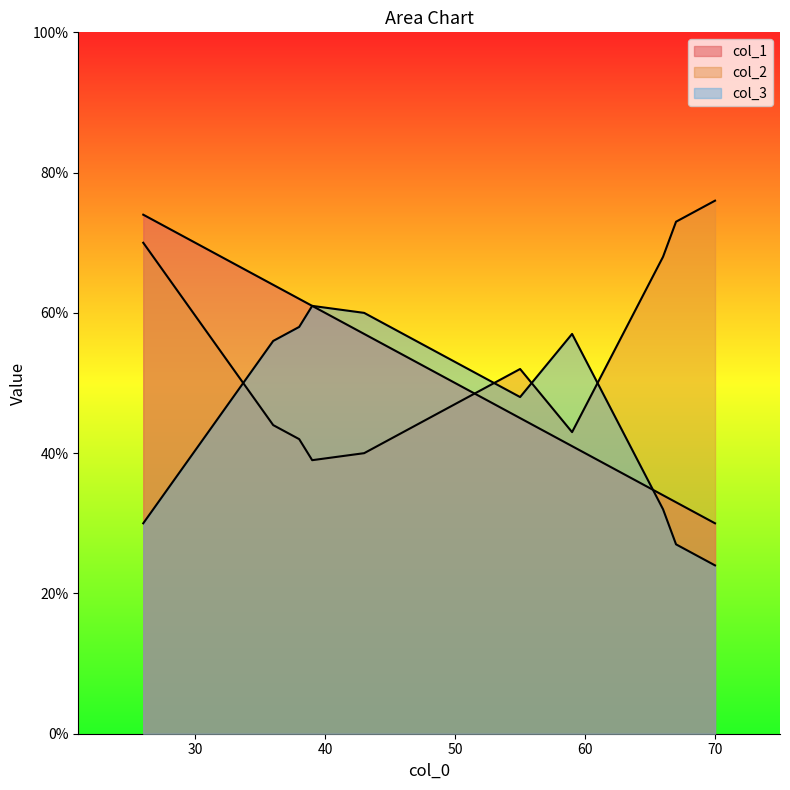

Rank the categories by col_2 value from lowest to highest.

39, 43, 38, 59, 36, 55, 66, 26, 67, 70